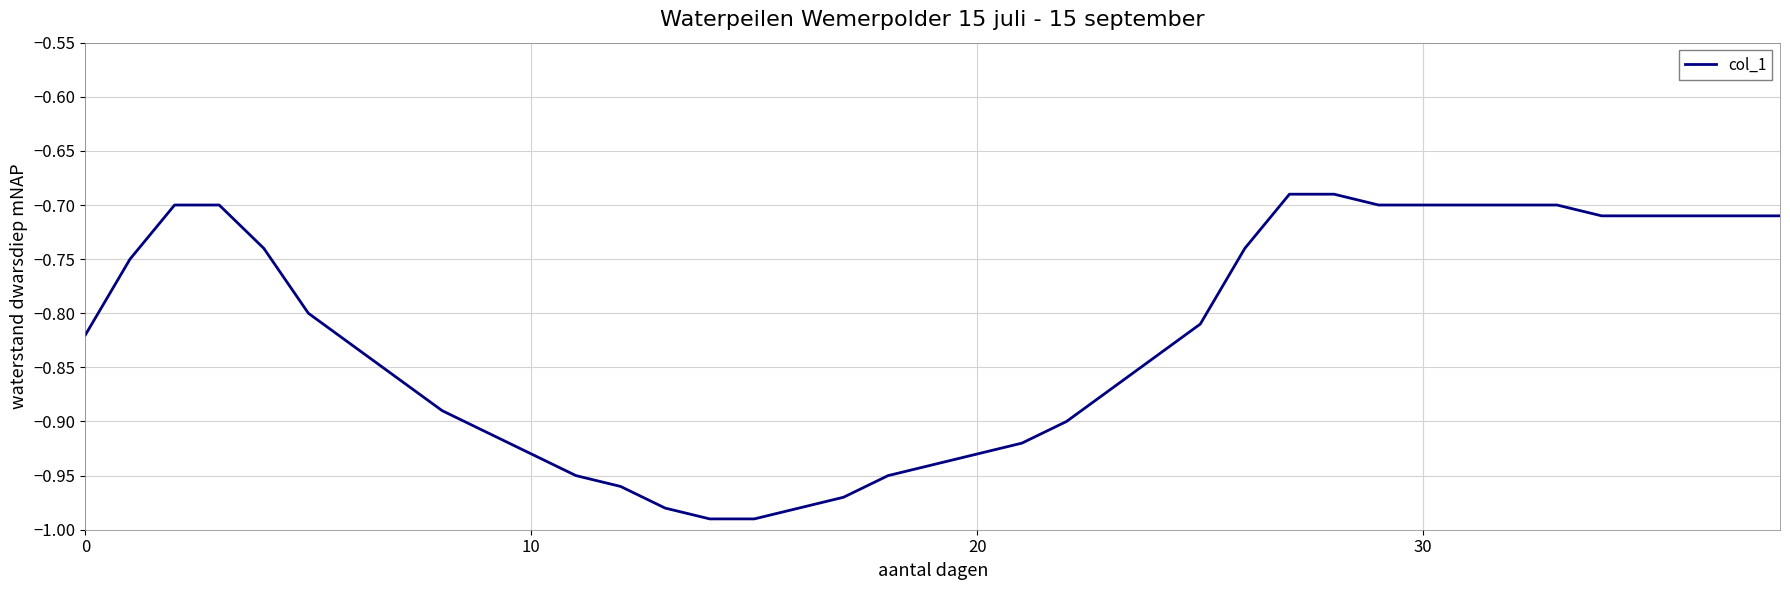

Does the chart display data point markers on the line(s)?

No